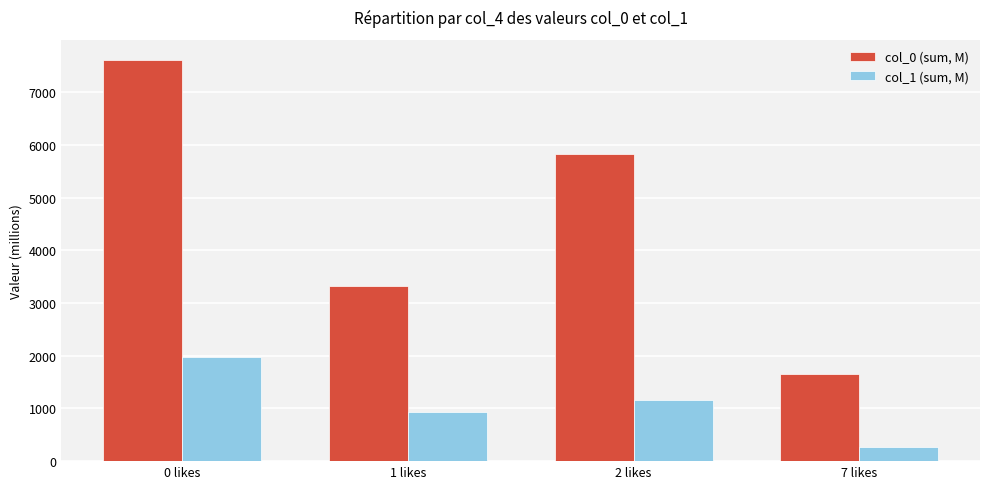

What position from the right is 1 likes?

3